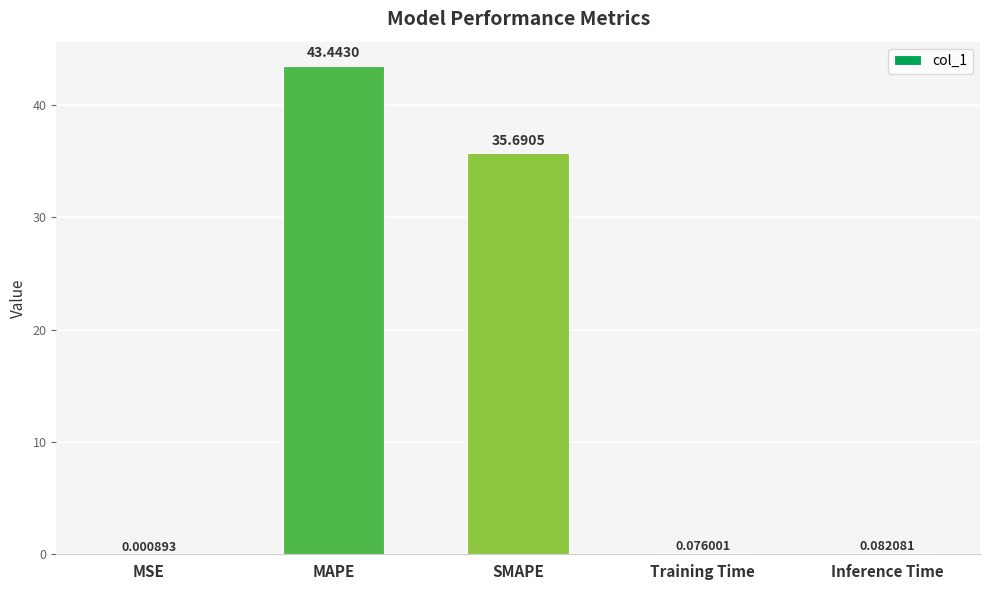

Where is the data nearest to the value 21?

SMAPE